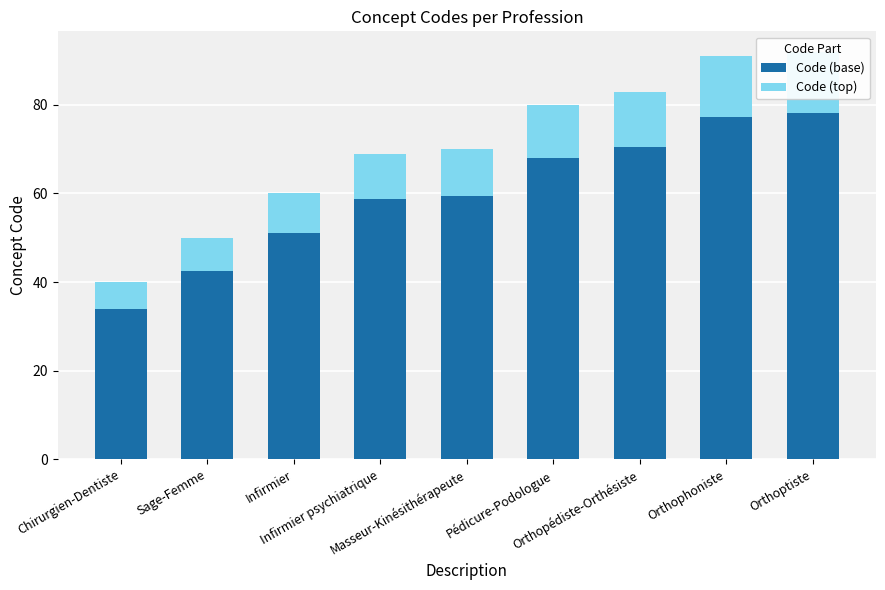

What is the label of the 2nd bar from the left?

Sage-Femme